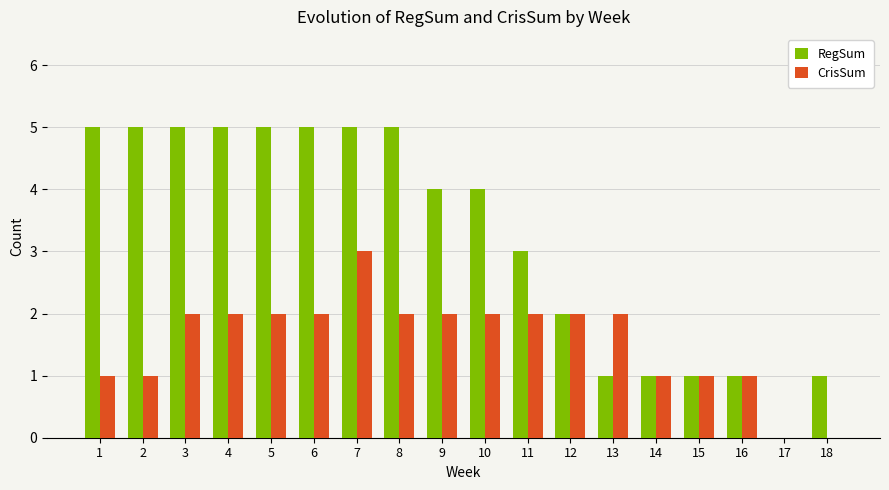

Which category has the highest value in the CrisSum series?

7